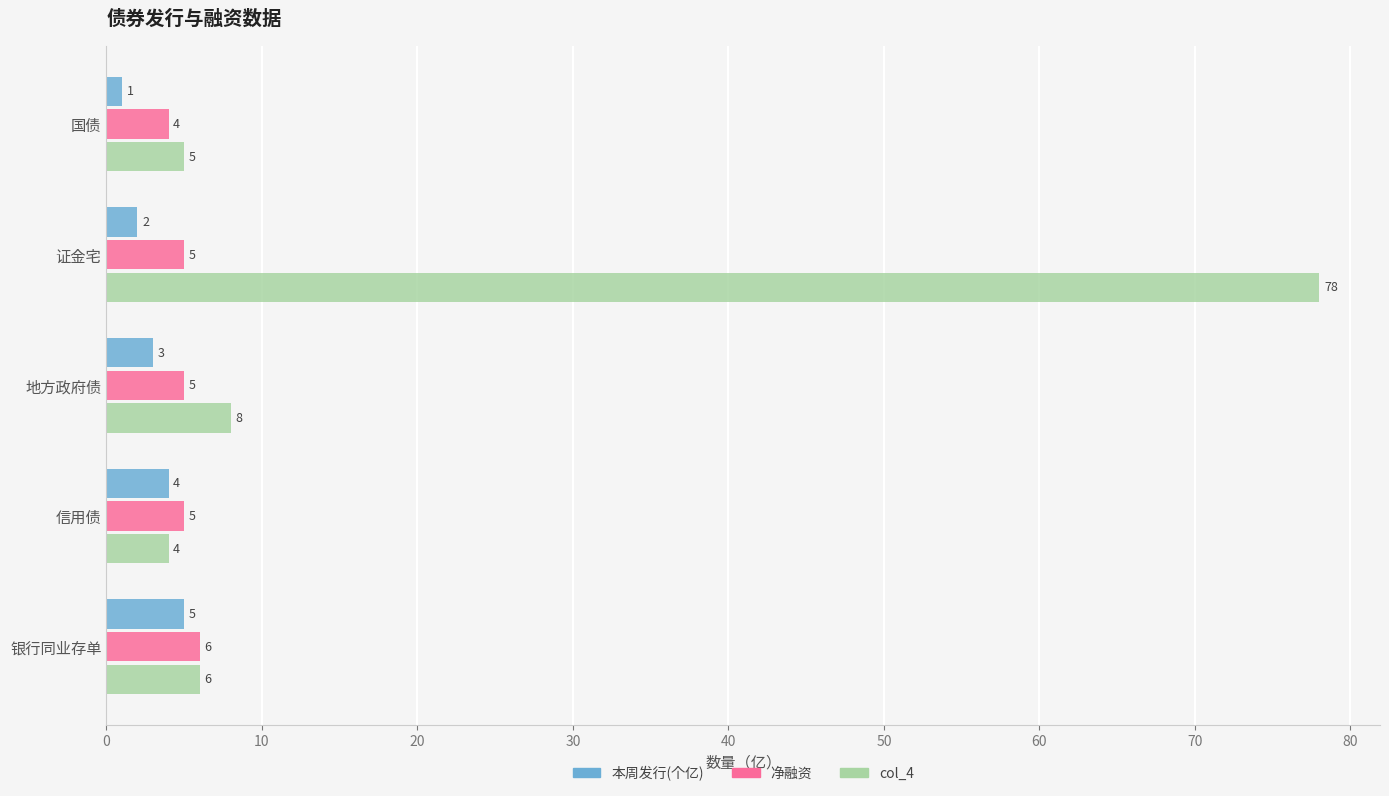

Which series has the widest spread of values?

col_4